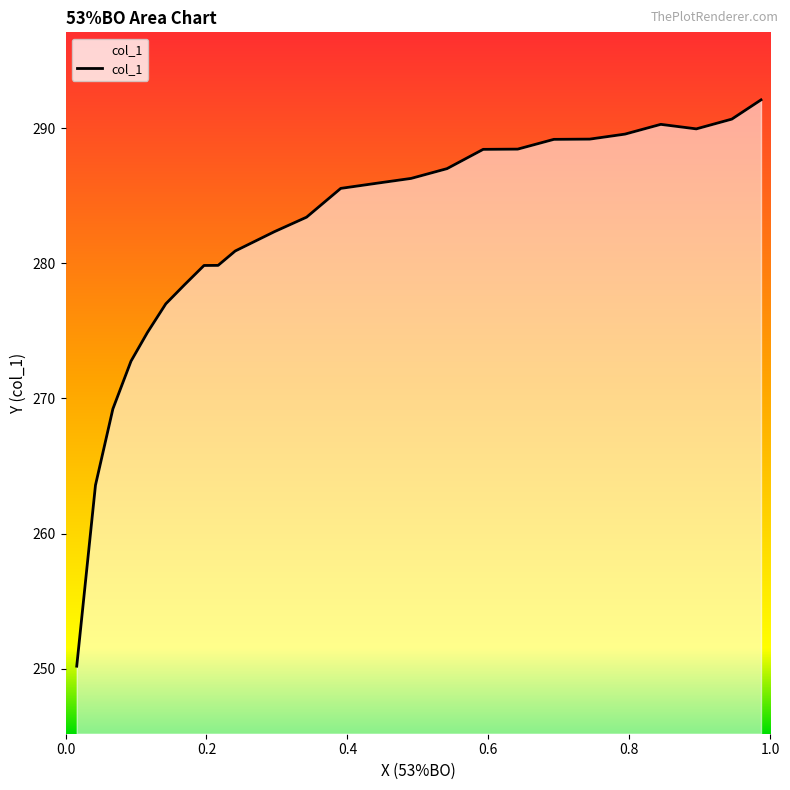

What is the smallest value displayed?

250.2